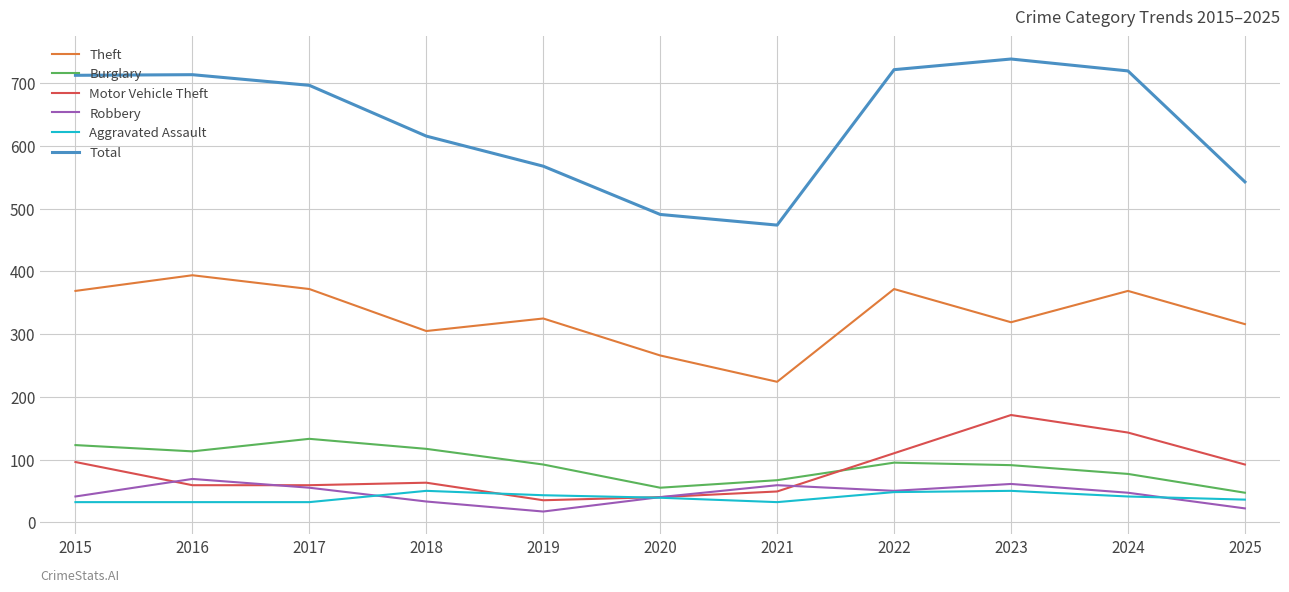

What is the total value across all series at 2016?

1381